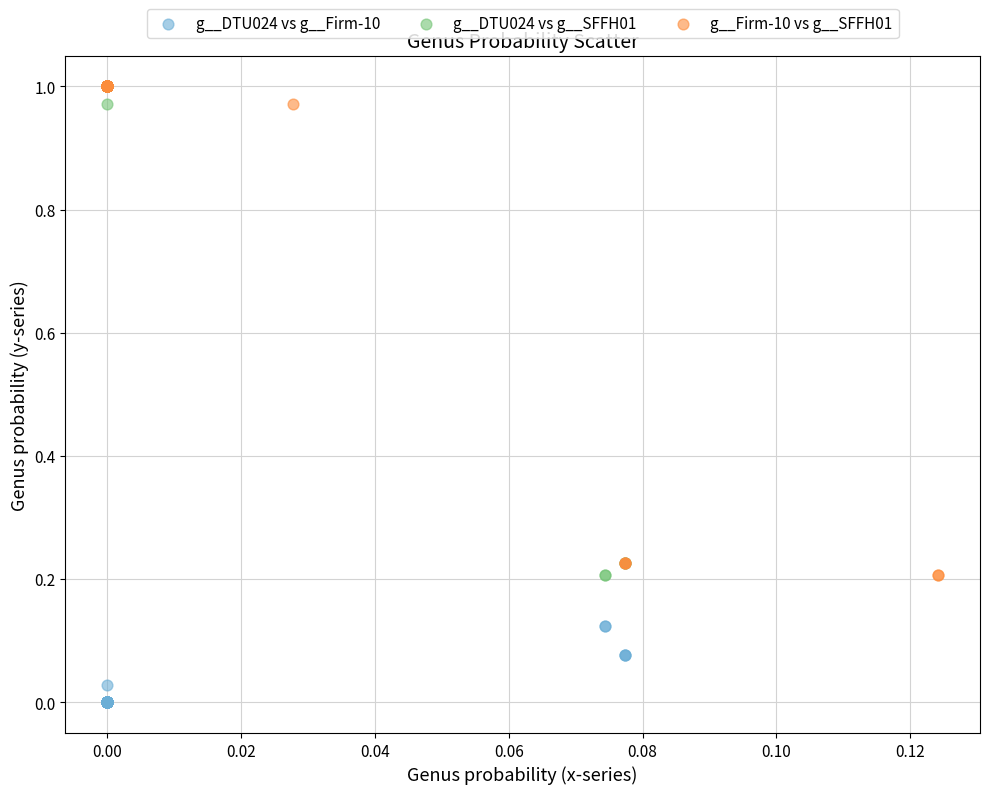

Which series contains the lowest Y value?

g__DTU024 vs g__Firm-10